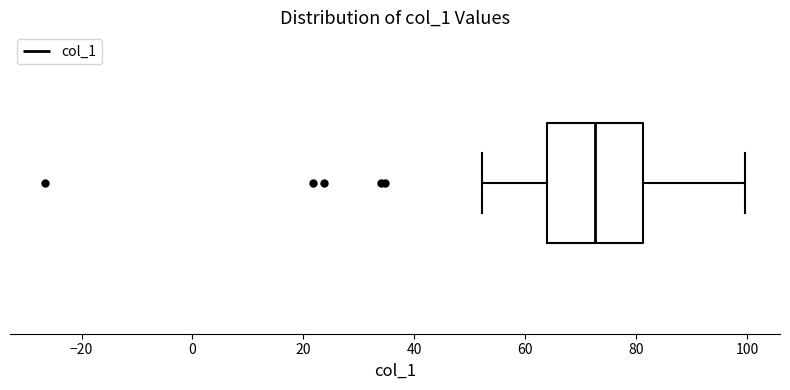

Where is the left edge of the box on the x-axis? The values are not printed on the chart, so give them approximately, as read against the axis.

64